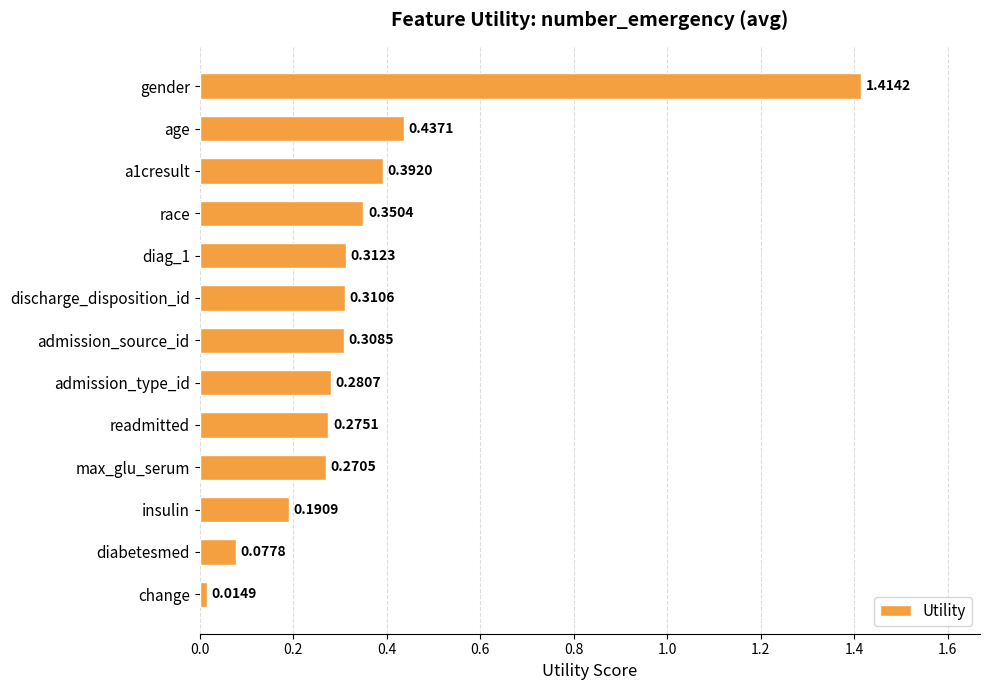

Are the bars horizontal?

Yes